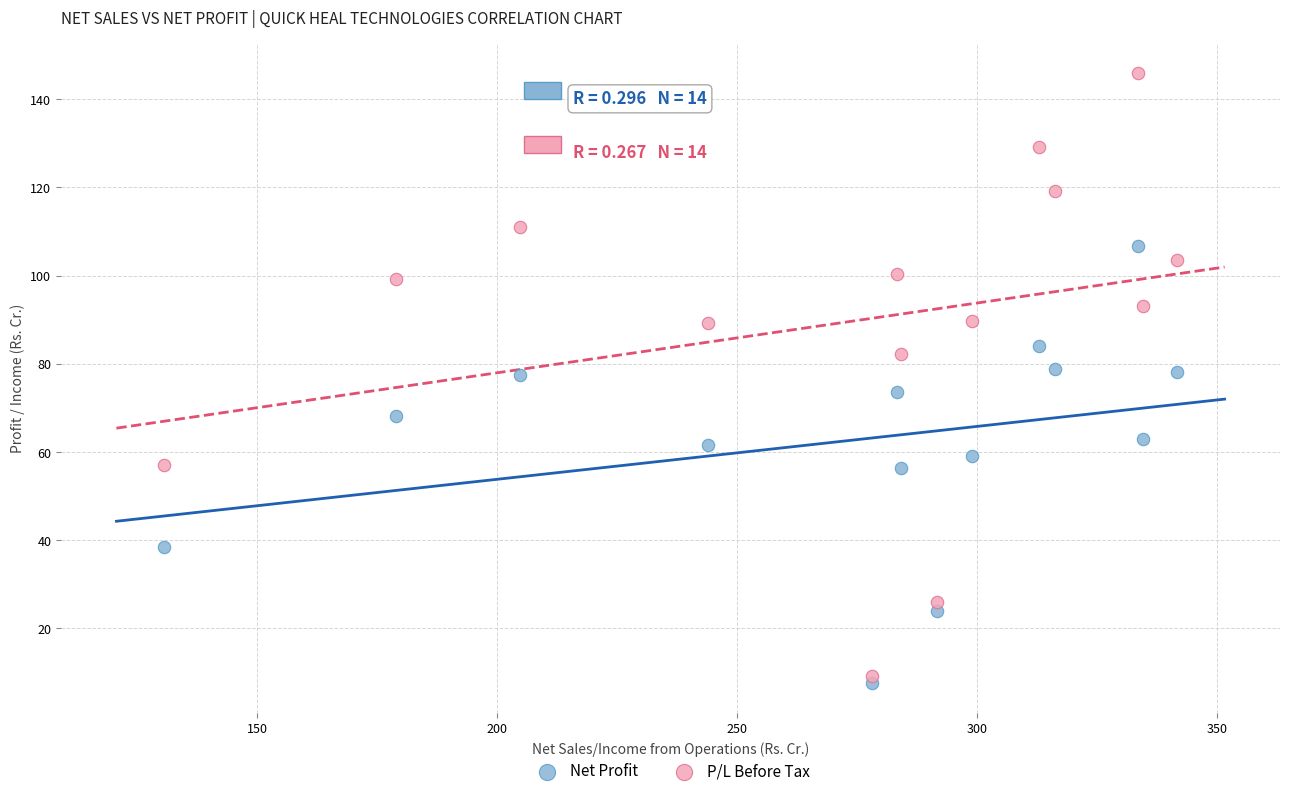

Across all data points, what is the range of X values (max minus min)?

210.8